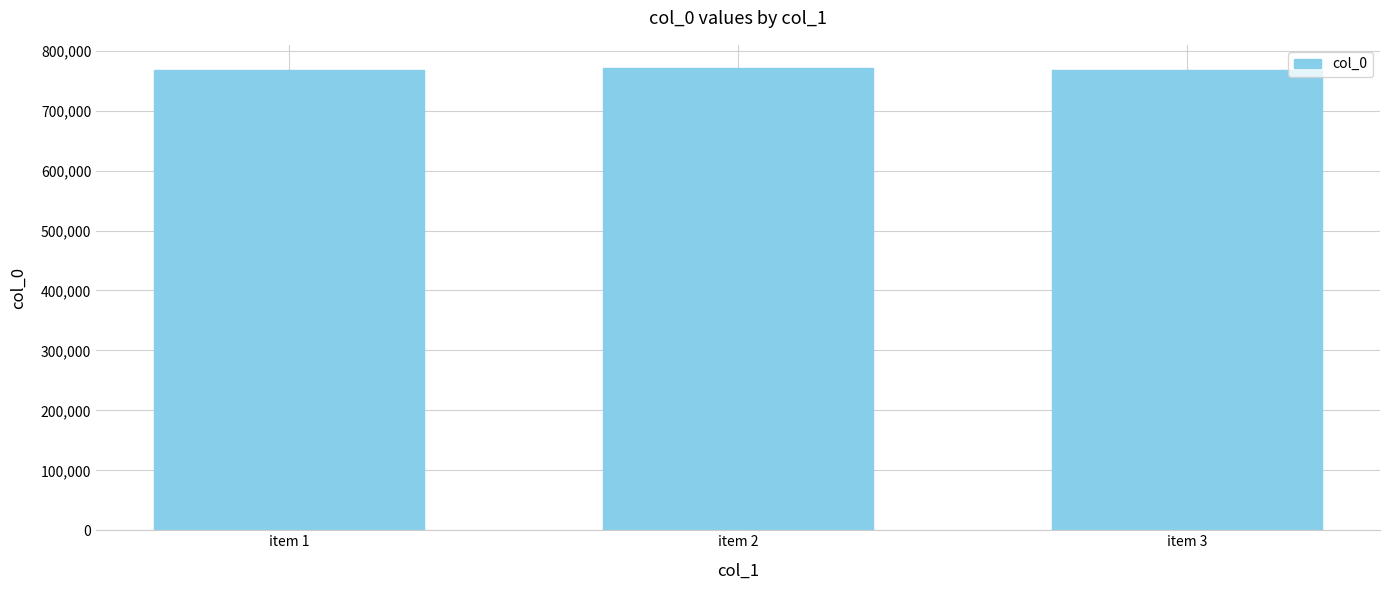

Is it true that the value at item 1 is 768024?

True